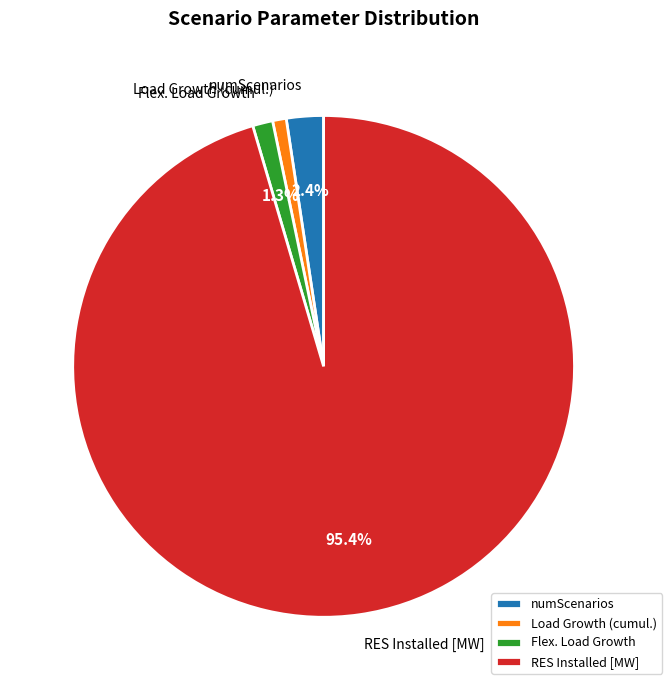

What is the majority slice?

RES Installed [MW]